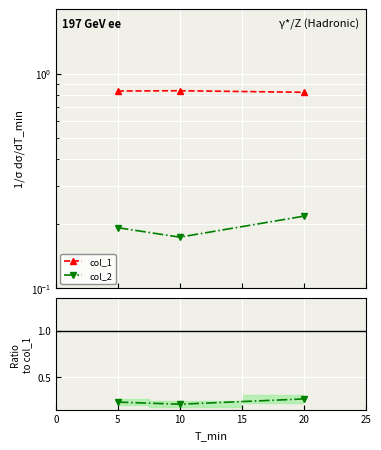

Between 5 and 10, which is larger?

10